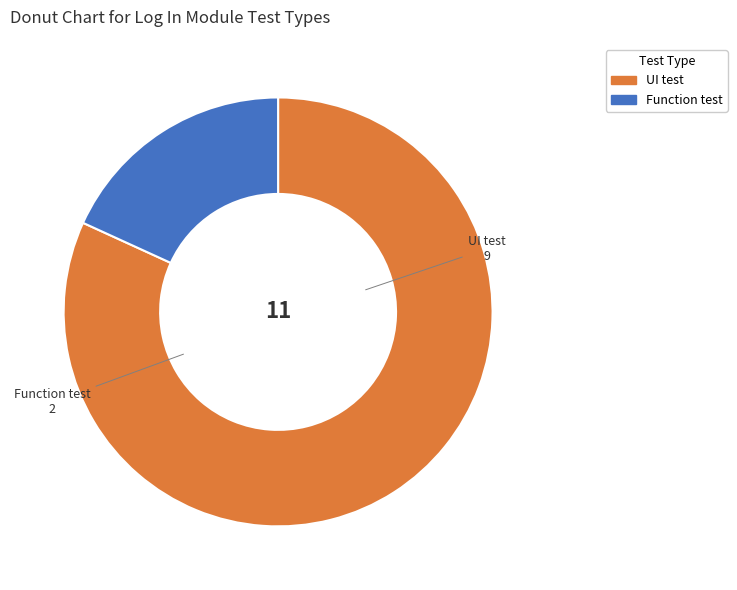

Which slice is the smallest?

Function test